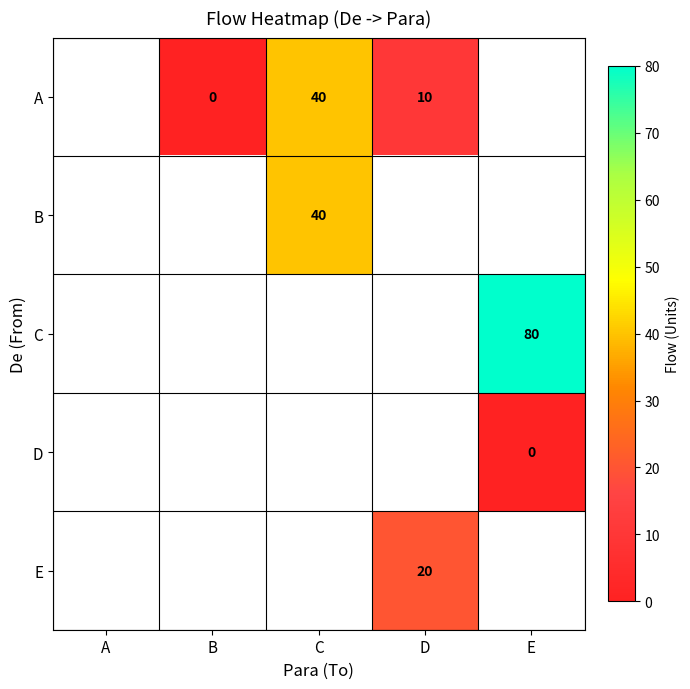

The A series shows 10 at D. True or false?

True